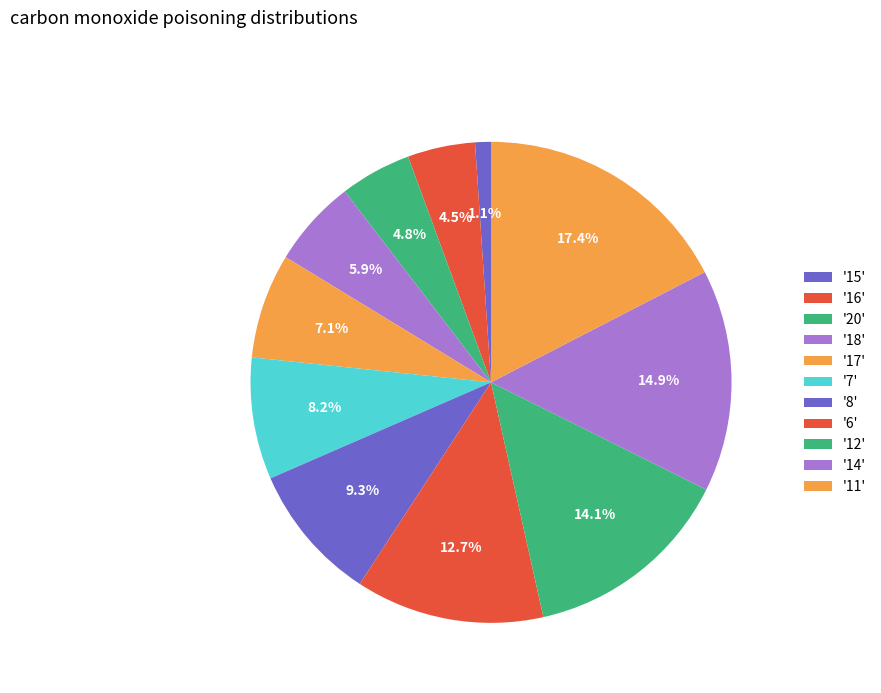

Count the number of slices in the pie.

11